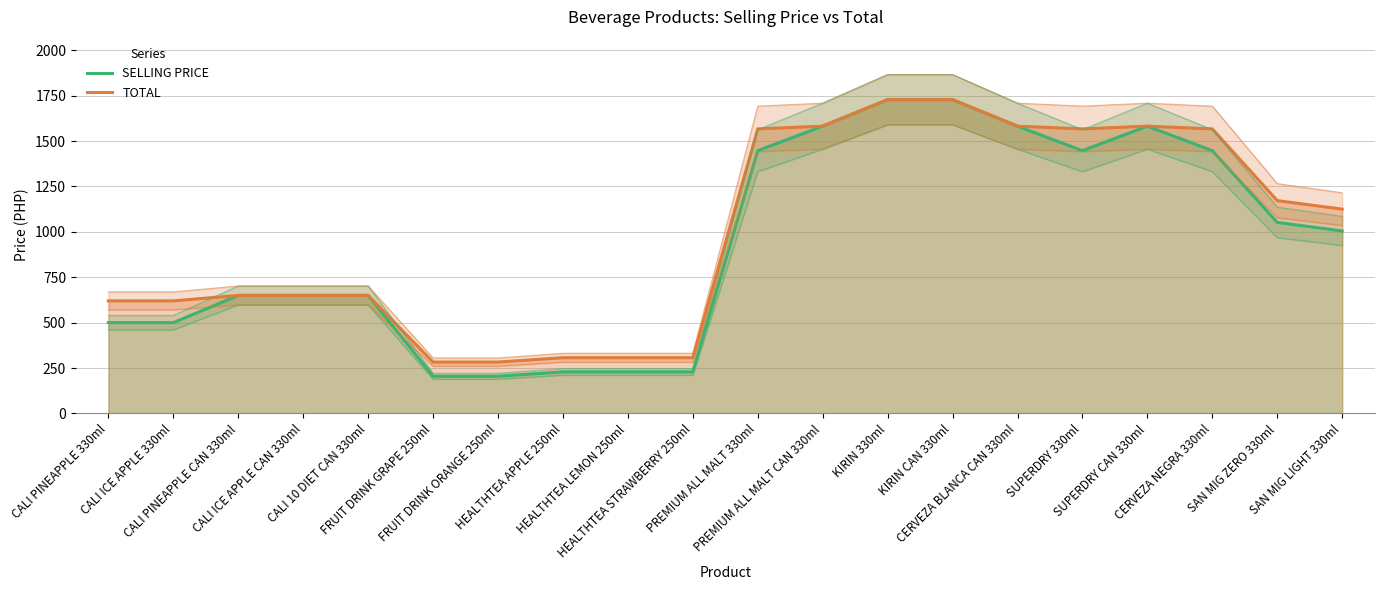

Which label corresponds to the smallest value in the chart?

FRUIT DRINK GRAPE 250ml